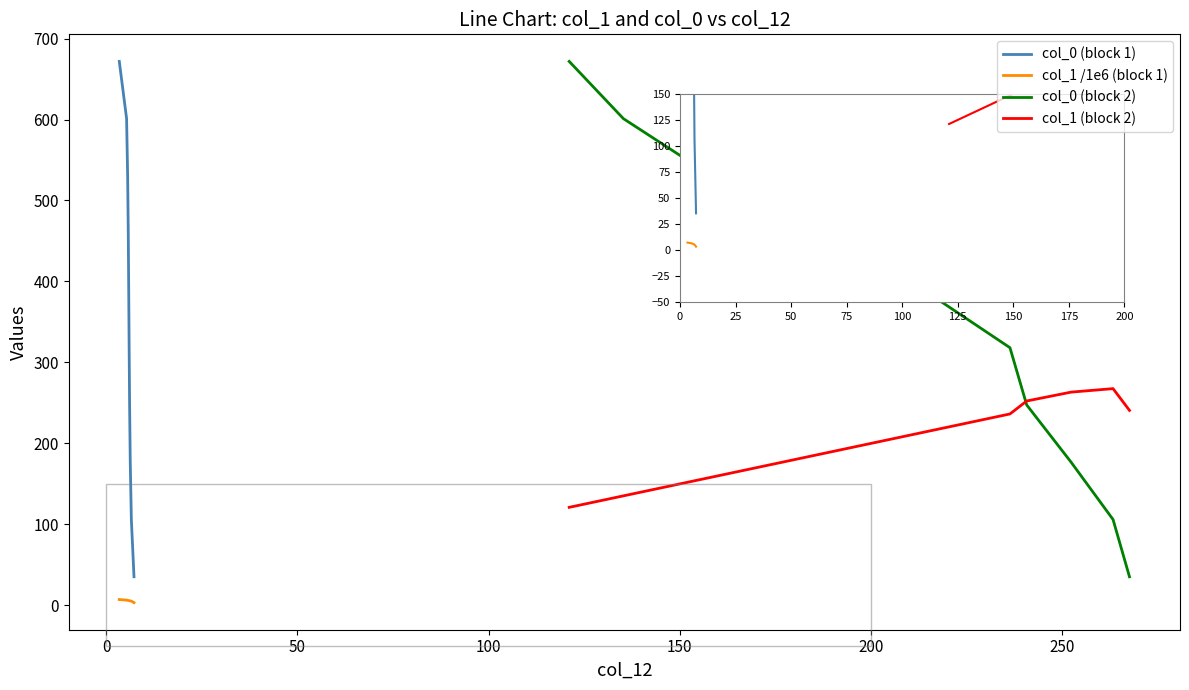

What are all the series names shown in the legend?

col_0 (block 1), col_1 /1e6 (block 1), col_0 (block 2), col_1 (block 2)